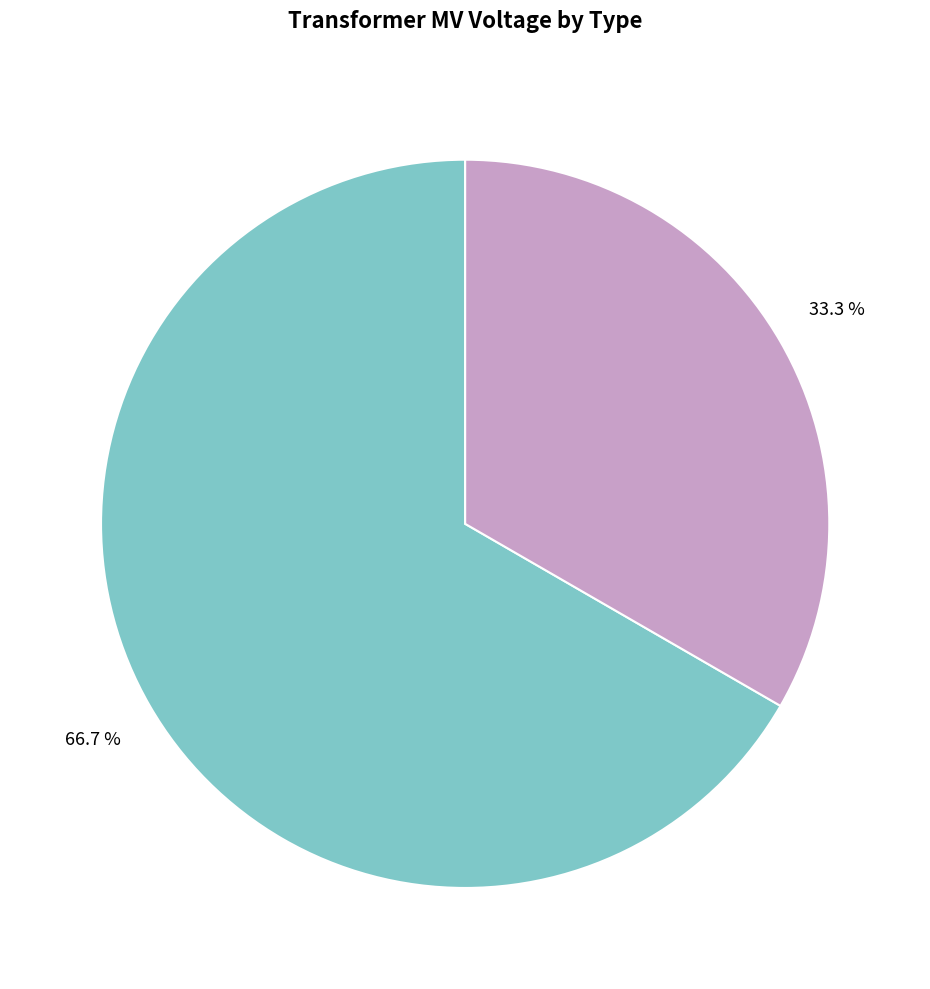

Is there a majority slice in this chart?

Yes